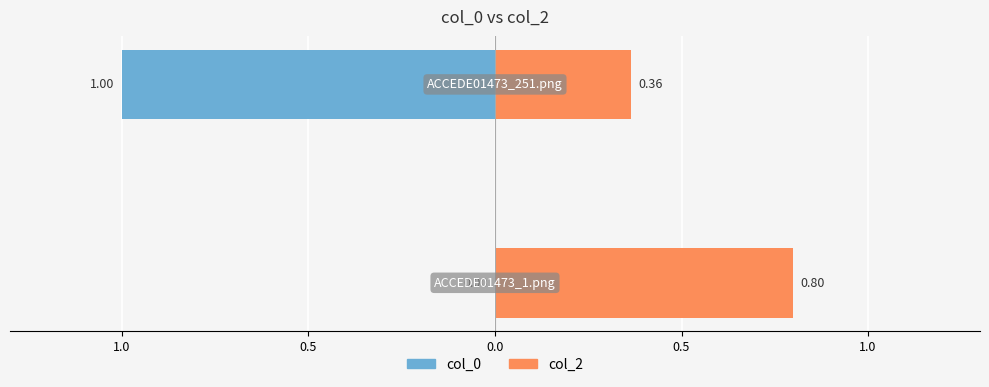

What are all the series names shown in the legend?

col_0, col_2